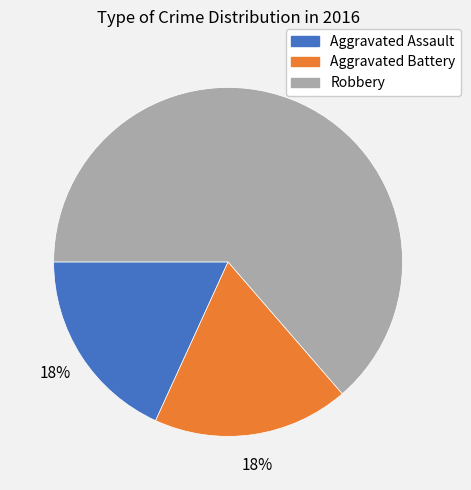

How many slices are in this pie chart?

3